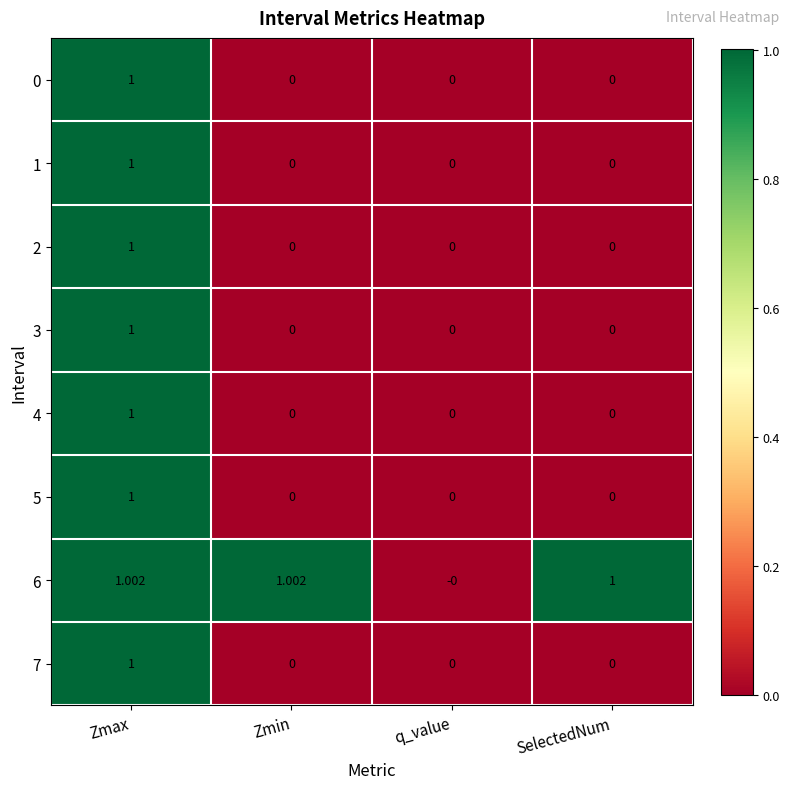

At which category is the sum across all series the highest?

Zmax